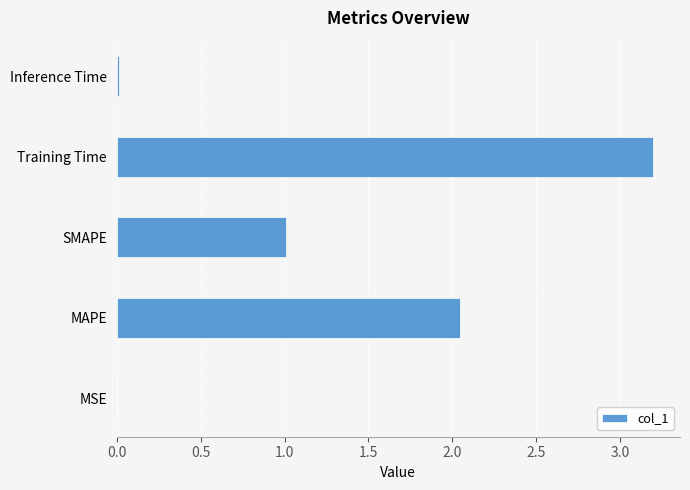

What is the maximum value shown in the chart?

3.2